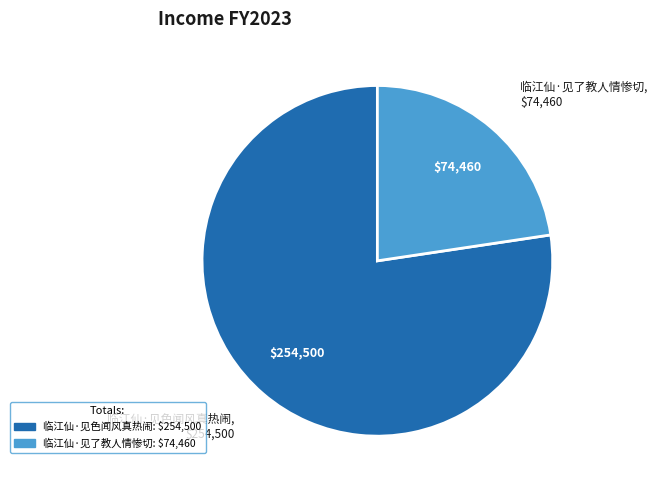

Is there a majority slice in this chart?

Yes